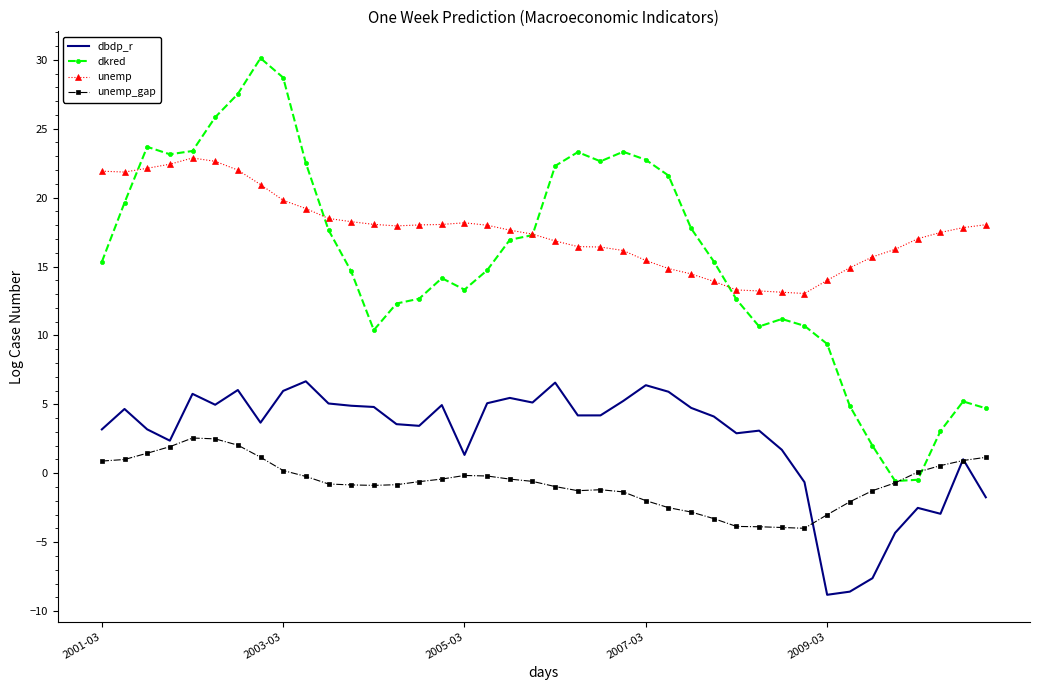

What is the minimum value for dbdp_r?

-8.8